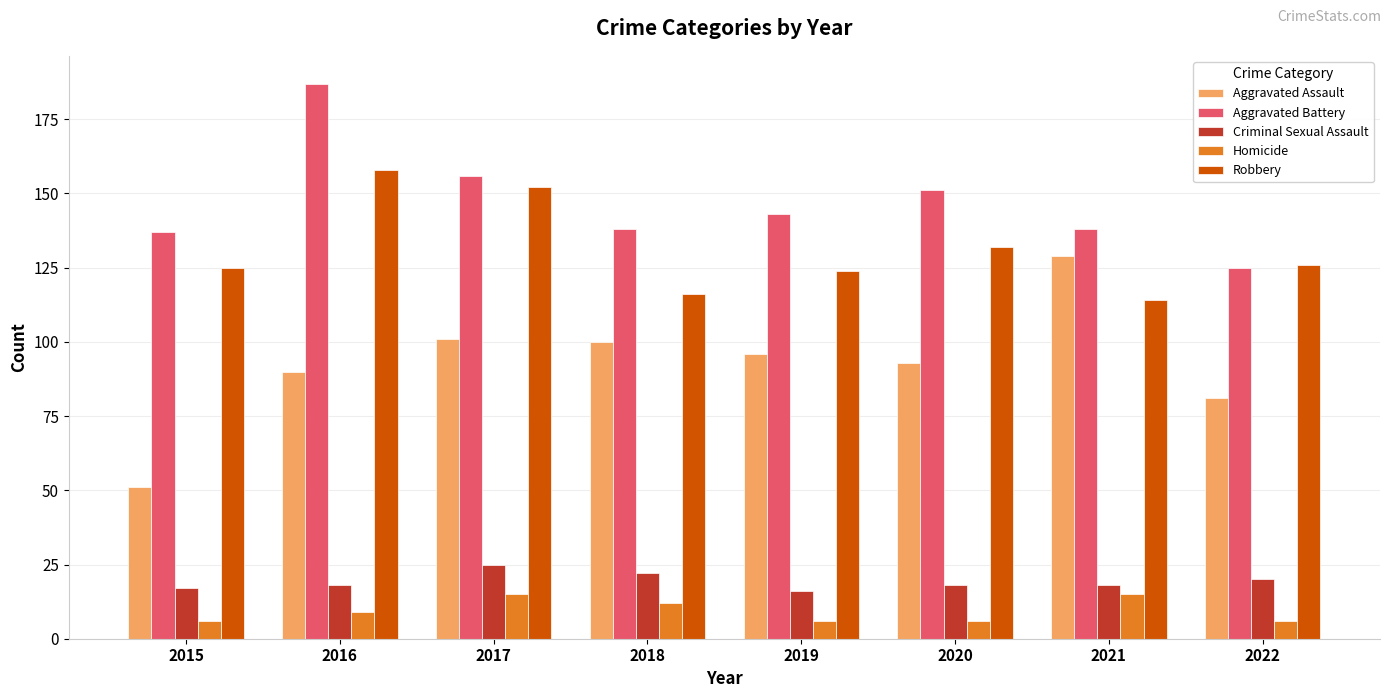

The Homicide series shows 6 at 2020. True or false?

True